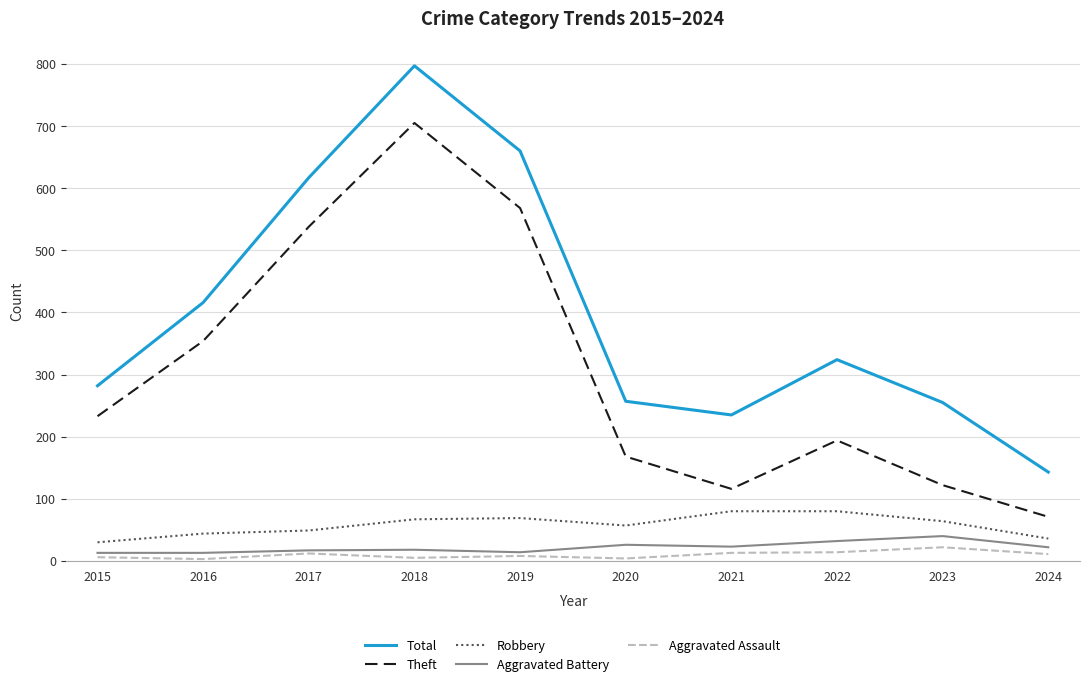

Is this an area chart (filled region under the line)?

No